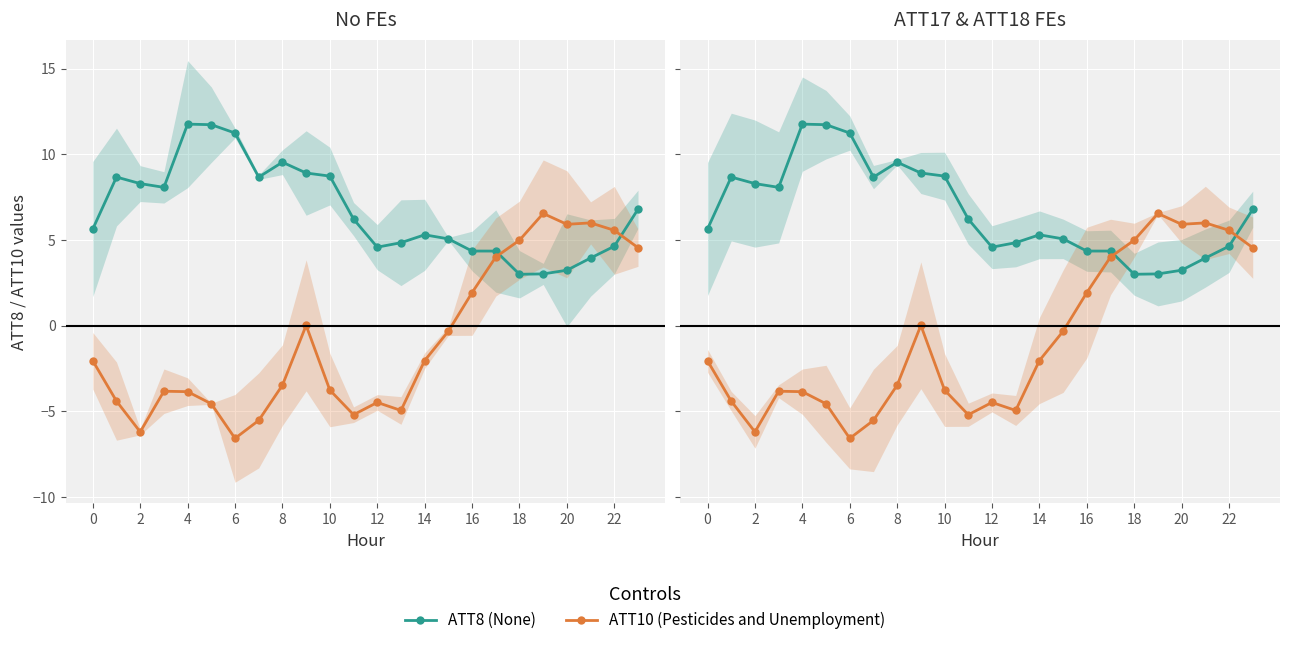

Read the ATT10 (Pesticides and Unemployment) value at 14.

-2.0